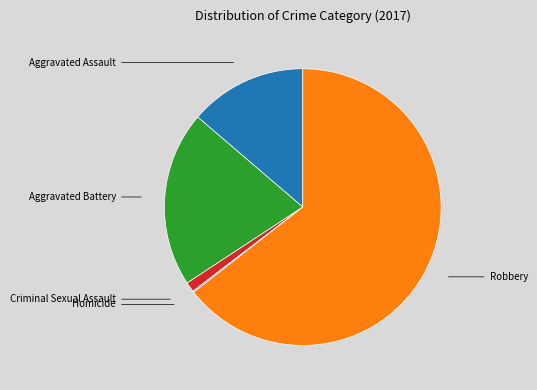

Is there a majority slice in this chart?

Yes